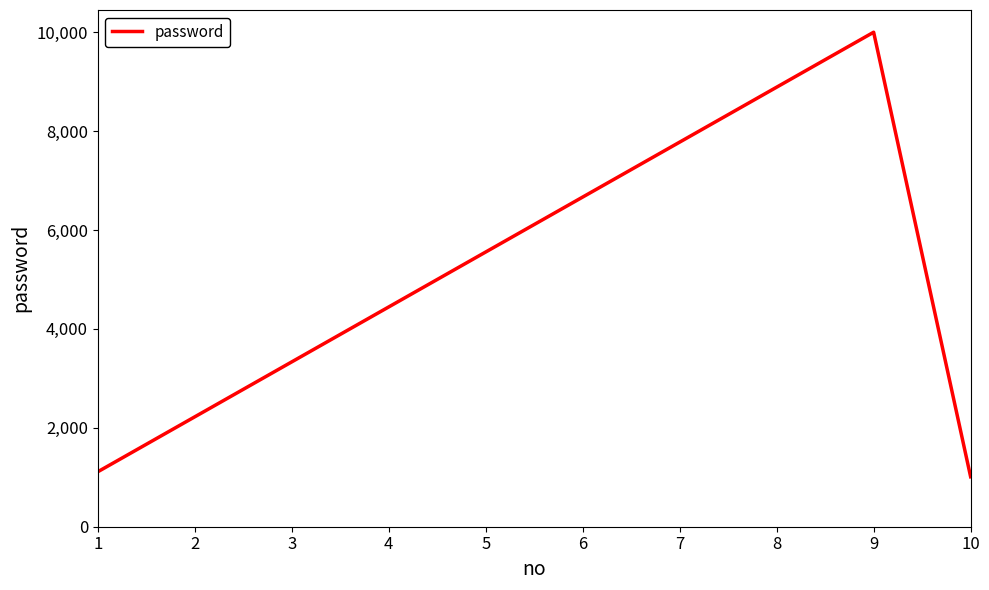

How many values are below 5555?

3